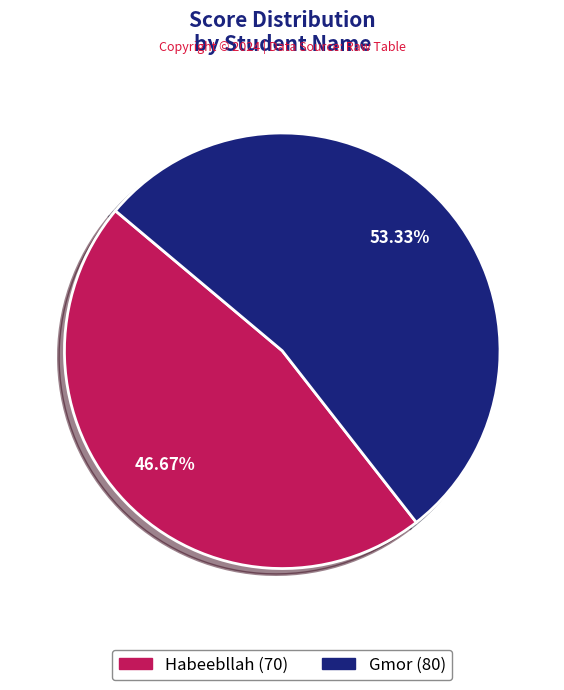

What percentage is the Habeebllah slice, to the nearest percent?

47%